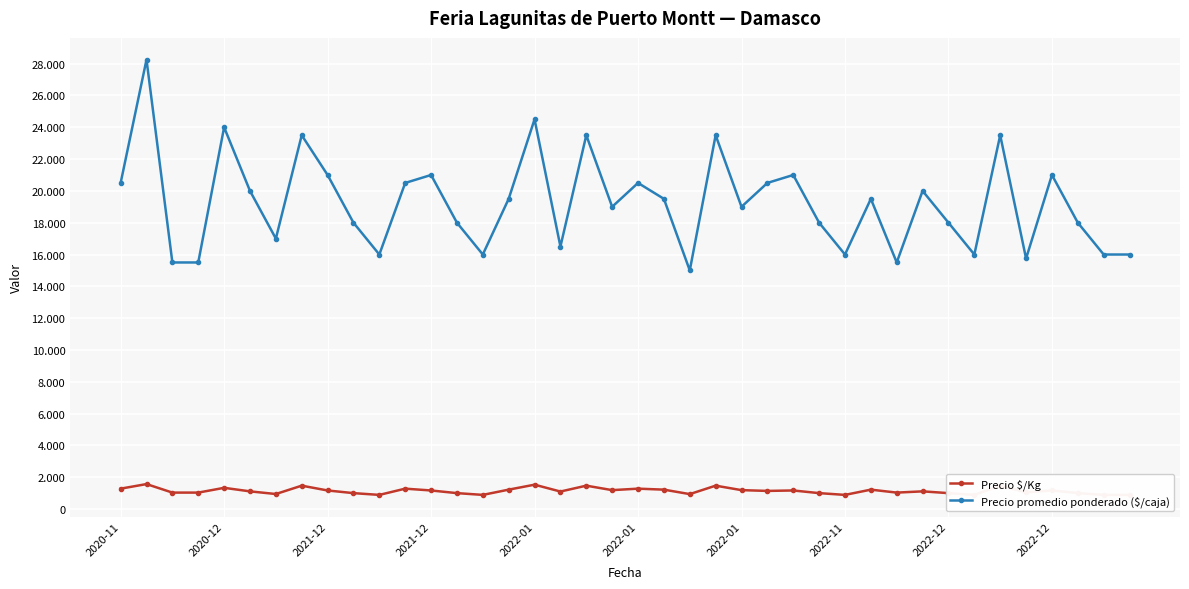

Reading left to right, list all the values displayed in this chart.

Precio $/Kg: 1281	1569	1033	1033	1333	1111	944	1469	1167	1000	889	1281	1167	1000	889	1219	1531	1100	1469	1188	1281	1219	938	1469	1188	1139	1167	1000	889	1219	1033	1111	1000	889	1469	1050	1167	1000	889	889
Precio promedio ponderado ($/caja): 20500	28250	15500	15500	24000	20000	17000	23500	21000	18000	16000	20500	21000	18000	16000	19500	24500	16500	23500	19000	20500	19500	15000	23500	19000	20500	21000	18000	16000	19500	15500	20000	18000	16000	23500	15750	21000	18000	16000	16000